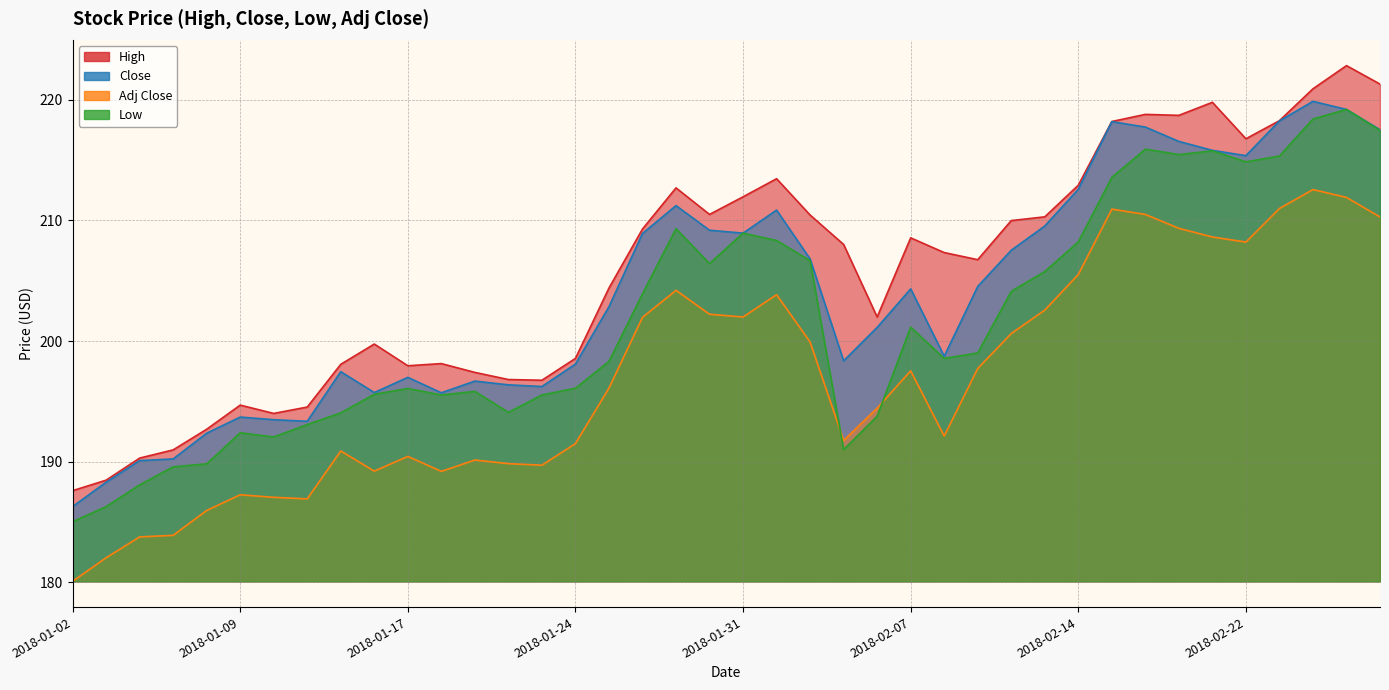

At which label is Low closest to 202?

2018-02-07